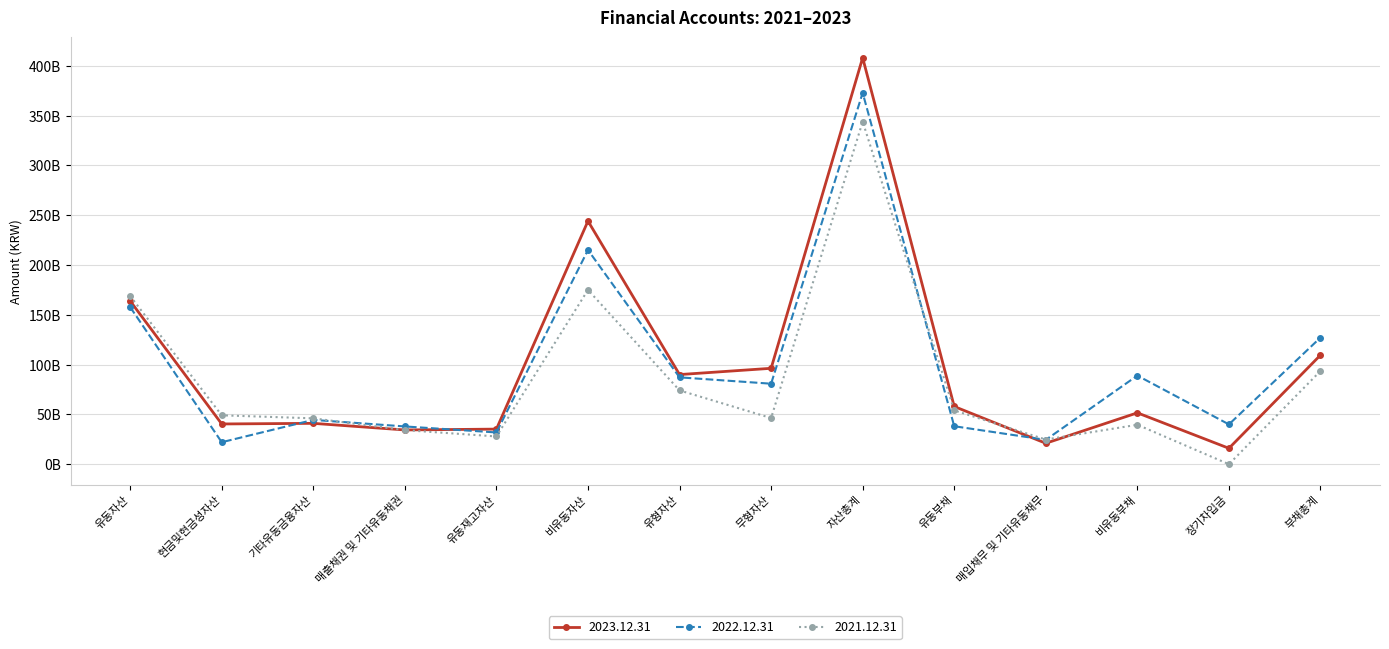

List the labels in order of 2022.12.31 value, largest first.

자산총계, 비유동자산, 유동자산, 부채총계, 비유동부채, 유형자산, 무형자산, 기타유동금융자산, 장기차입금, 유동부채, 매출채권 및 기타유동채권, 유동재고자산, 매입채무 및 기타유동채무, 현금및현금성자산